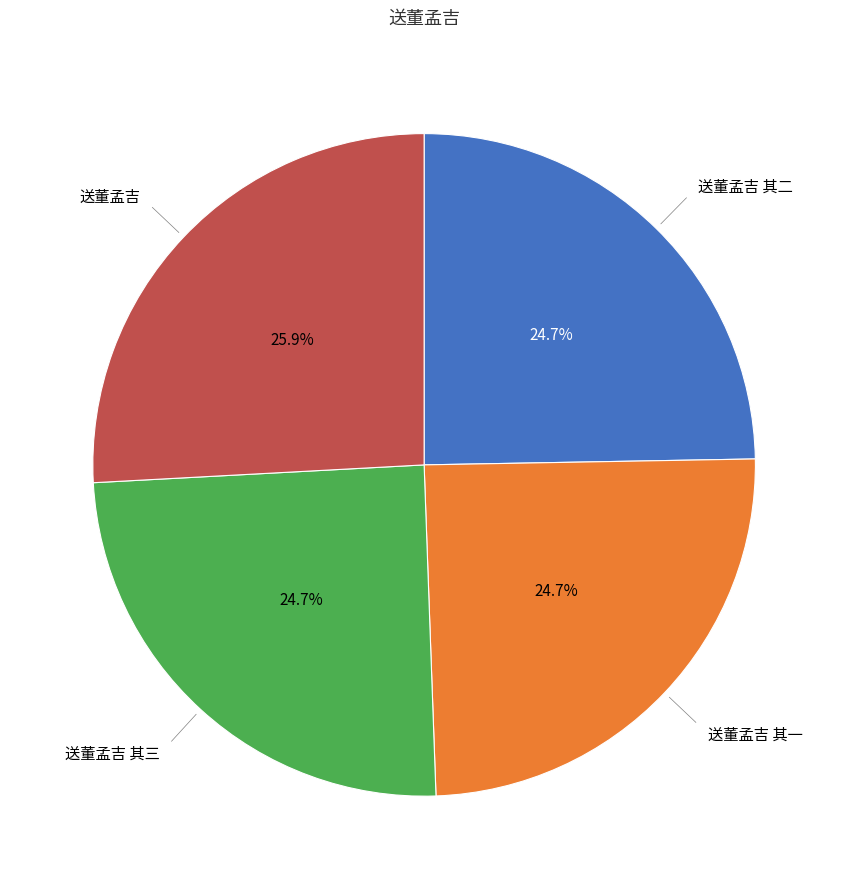

How many segments does this pie chart have?

4